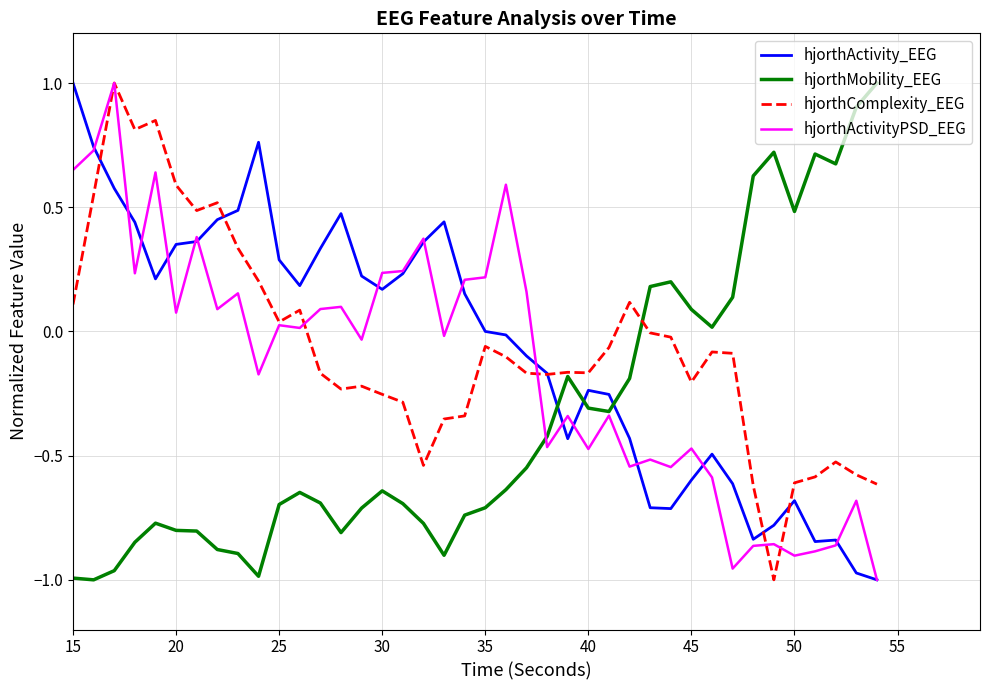

Which series ends up on top after the final intersection of hjorthActivity_EEG and hjorthMobility_EEG?

hjorthMobility_EEG